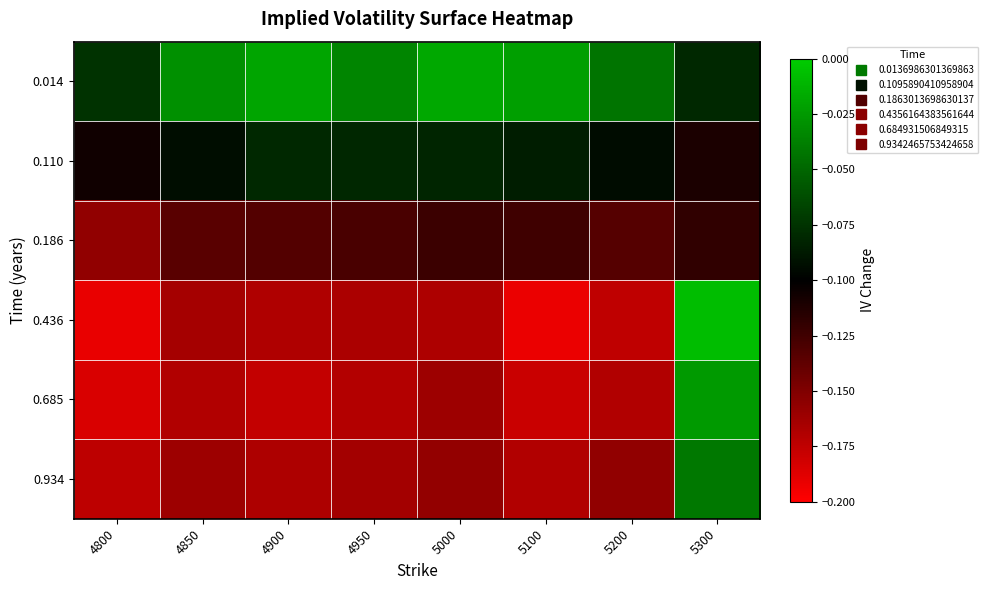

Count the number of data series in this chart.

6